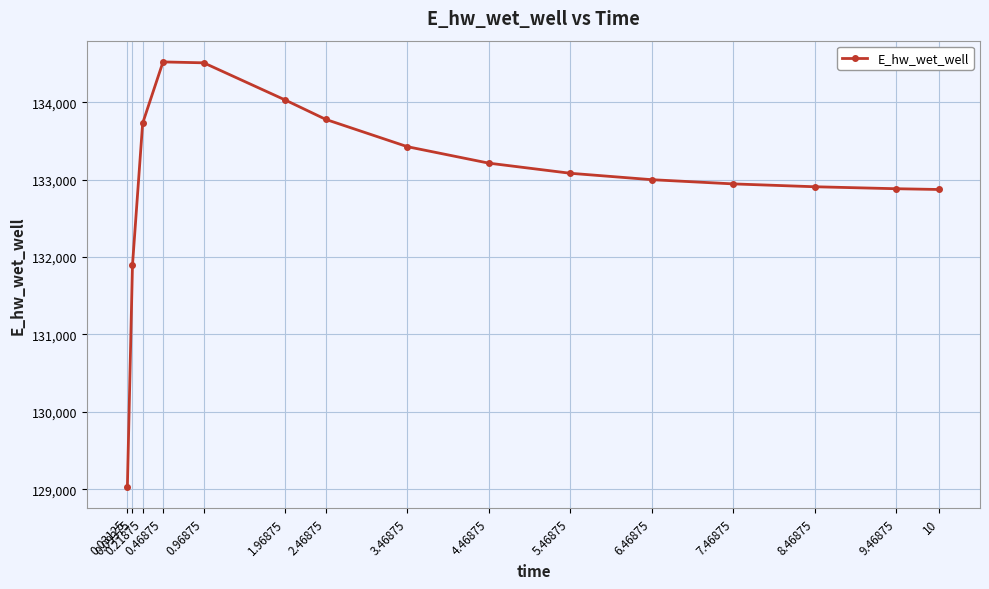

True or false: there are more than 0 points higher than both neighbors.

True